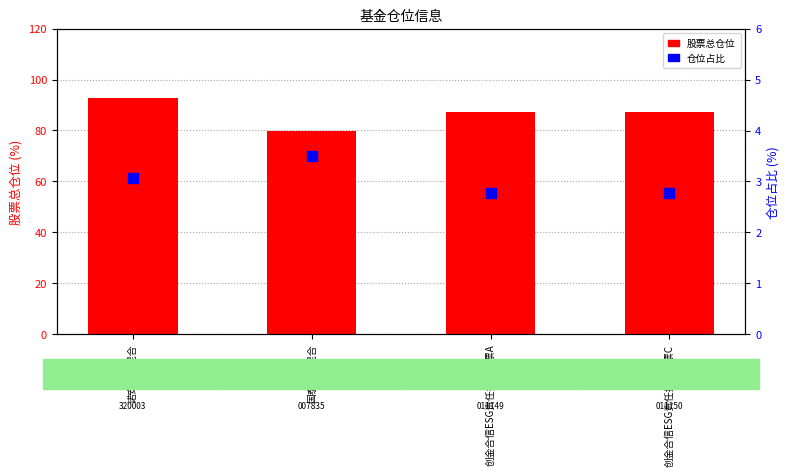

What are all the series names shown in the legend?

股票总仓位, 仓位占比